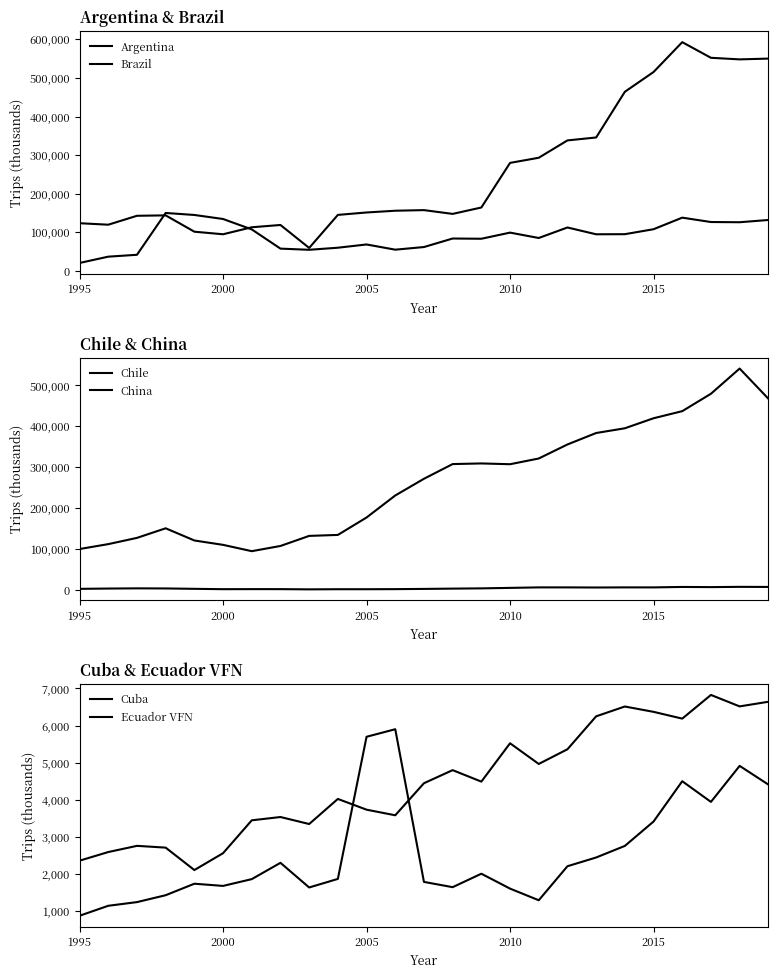

What is the total value across all series at 2010?

699143